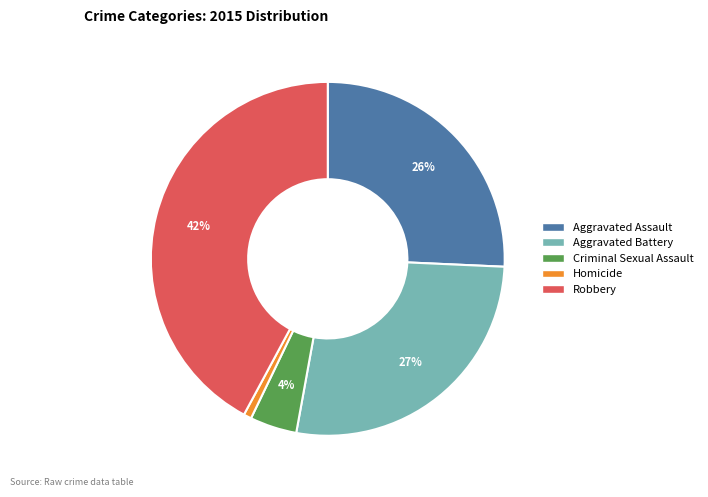

What percentage is the Homicide slice, to the nearest percent?

1%